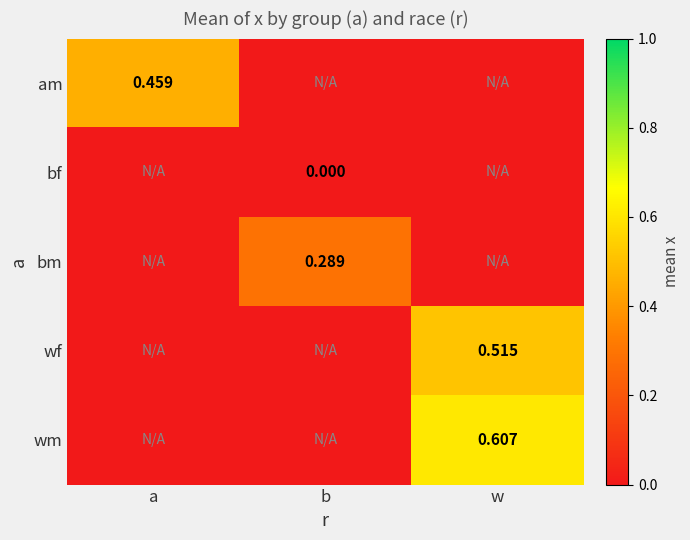

Is the value of wm at w greater than the value of am at a?

Yes